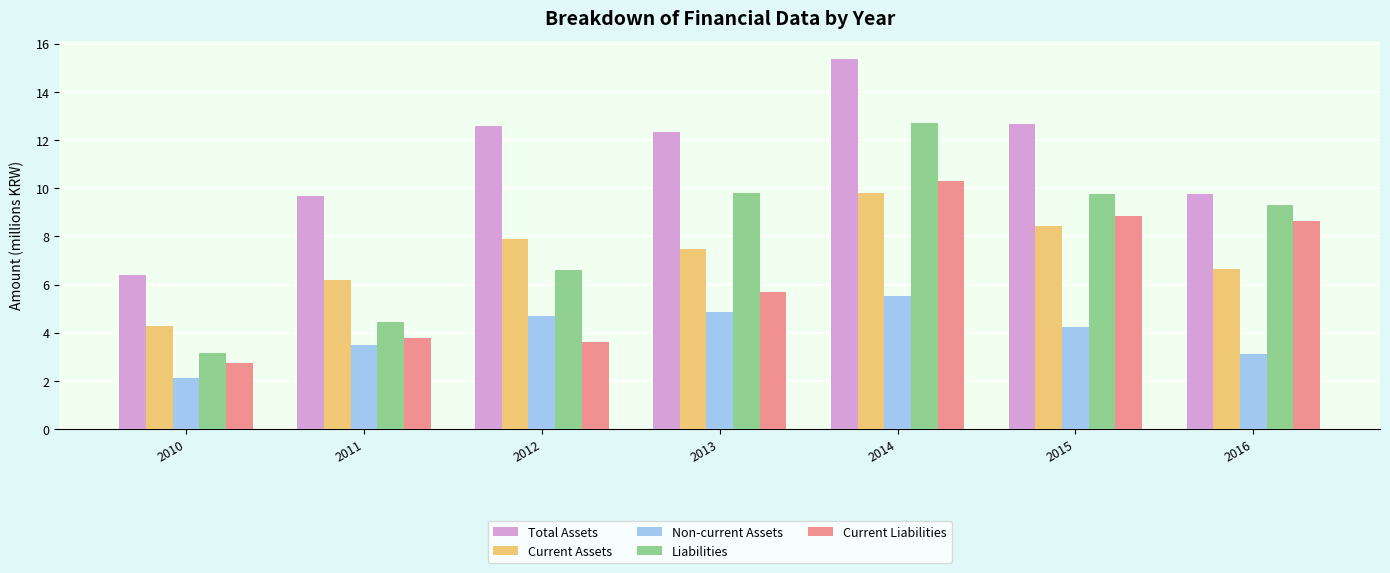

At which label does Current Liabilities reach its peak?

2014